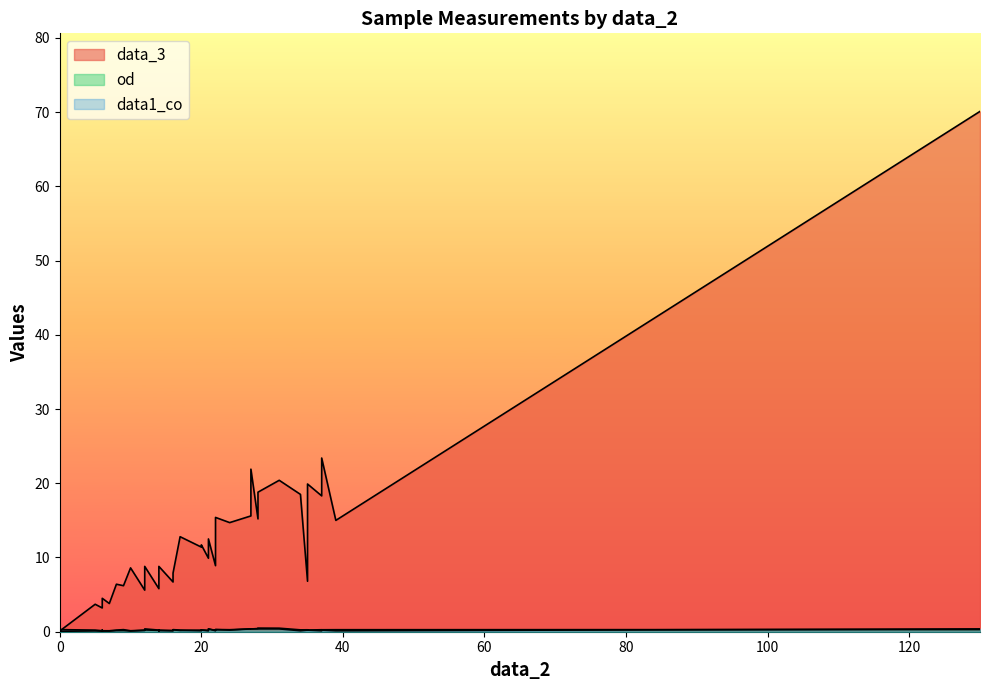

What is the difference between the second highest and second lowest values in the od series?

0.4